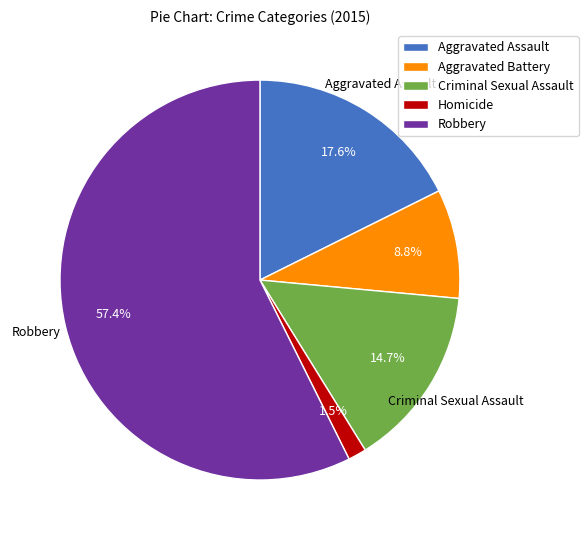

To the nearest percent, what is the difference between the Homicide and Aggravated Battery slice percentages?

7%